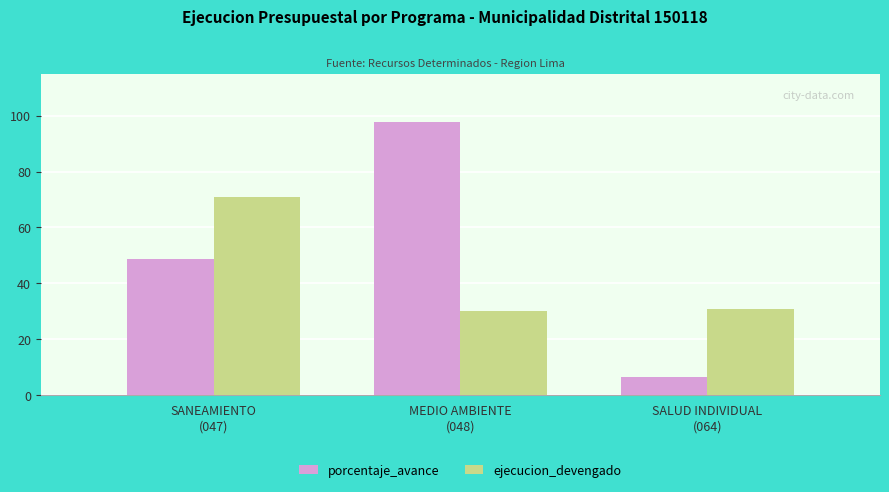

What is the difference between the porcentaje_avance values at MEDIO AMBIENTE
(048) and SALUD INDIVIDUAL
(064)?

91.4